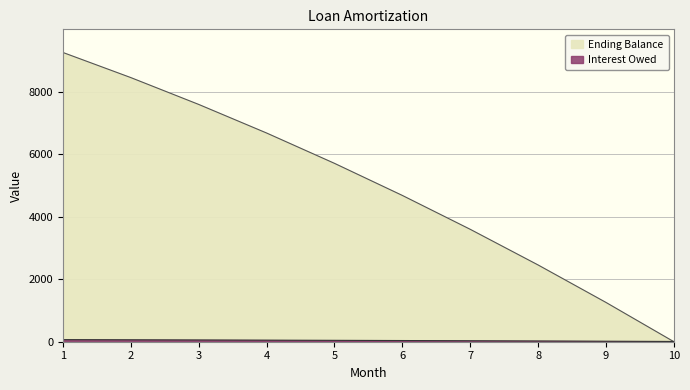

At how many categories does at least one series exceed 8785?

1